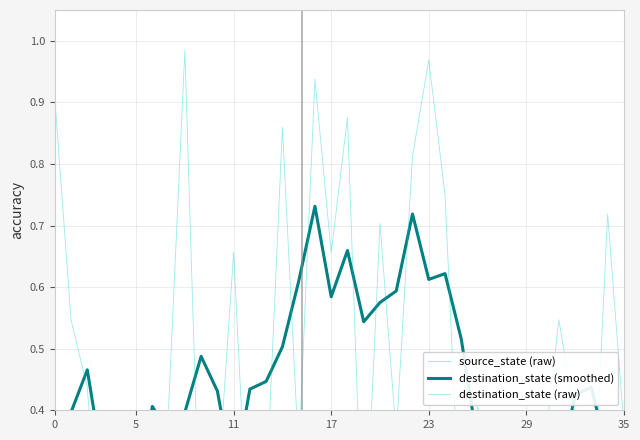

Reading left to right, extract all data points from this chart.

source_state (raw): 0.0	0.0	0.0	0.0	0.0	0.0	0.0	0.0	0.1	0.1	0.1	0.1	0.1	0.1	0.1	0.1	0.1	0.1	0.1	0.1	0.2	0.2	0.2	0.2	0.2	0.2	0.2	0.2	0.2	0.2	0.2	0.2	0.2	0.2	0.3	0.3
destination_state (smoothed): 0.4	0.4	0.5	0.3	0.2	0.2	0.4	0.4	0.4	0.5	0.4	0.3	0.4	0.4	0.5	0.6	0.7	0.6	0.7	0.5	0.6	0.6	0.7	0.6	0.6	0.5	0.3	0.2	0.2	0.3	0.3	0.3	0.4	0.4	0.3	0.2
destination_state (raw): 0.9	0.5	0.4	0.1	0.3	0.1	0.2	0.4	1.0	0.1	0.3	0.7	0.1	0.3	0.9	0.3	0.9	0.7	0.9	0.1	0.7	0.4	0.8	1.0	0.8	0.2	0.4	0.3	0.1	0.1	0.3	0.5	0.4	0.2	0.7	0.4